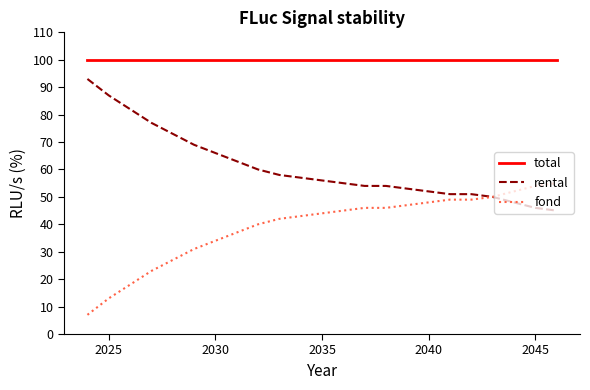

True or false: total and rental intersect in this chart.

False